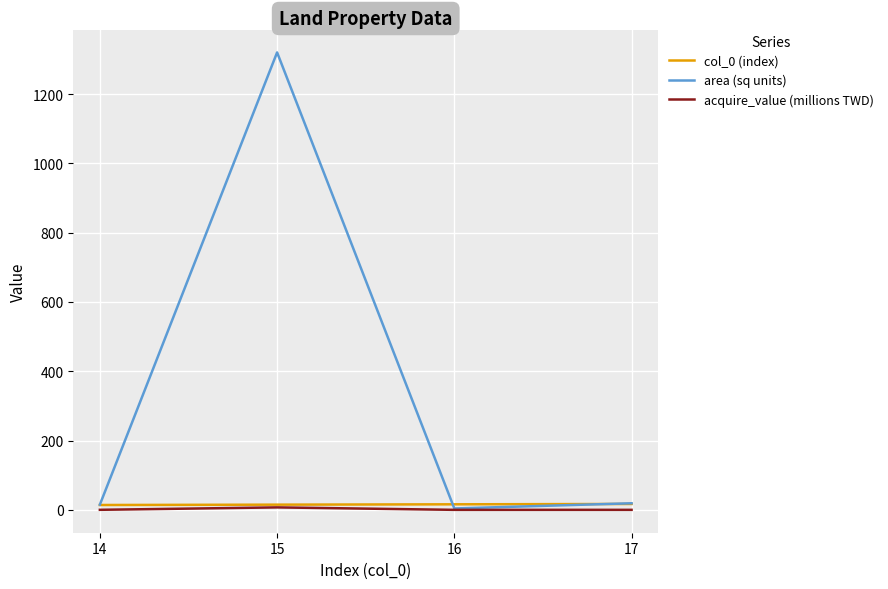

Which series has the largest range (max minus min)?

area (sq units)